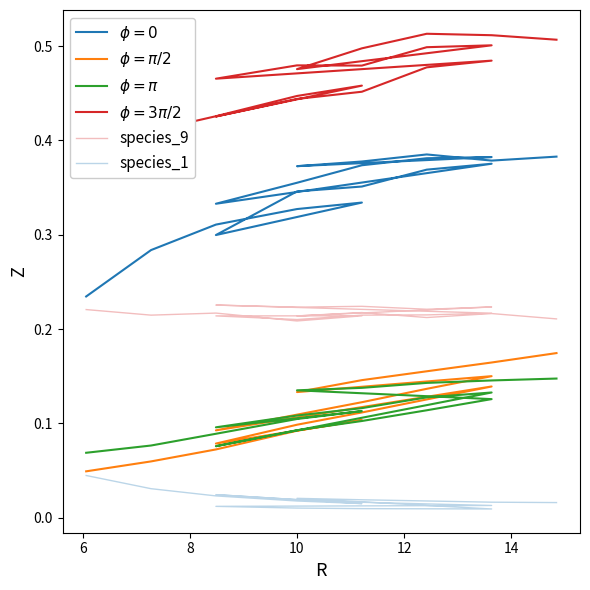

True or false: $\phi = \pi$ has a value of 0.2 at 10.

False